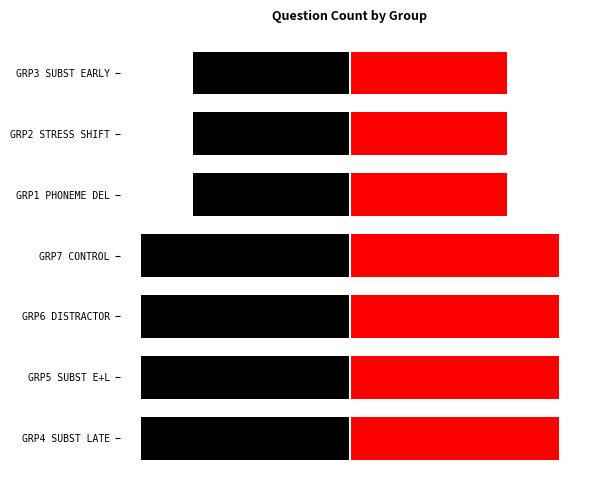

What are all the series names shown in the legend?

Left (Black), Right (Red)